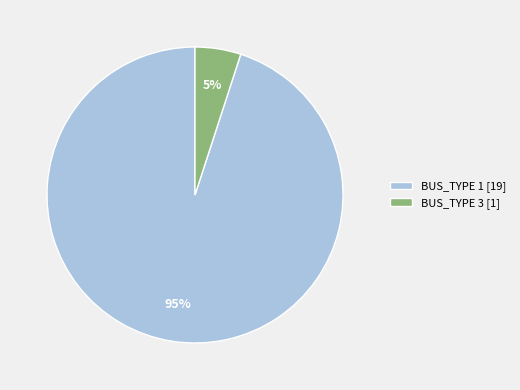

Is there any slice that represents more than half of the pie?

Yes